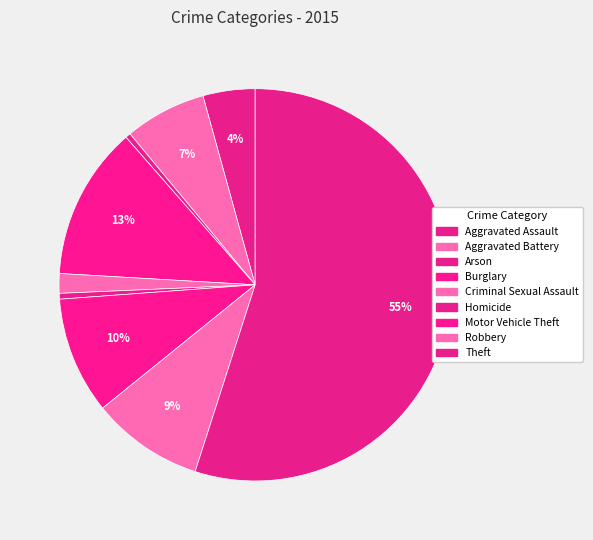

How many segments does this pie chart have?

9